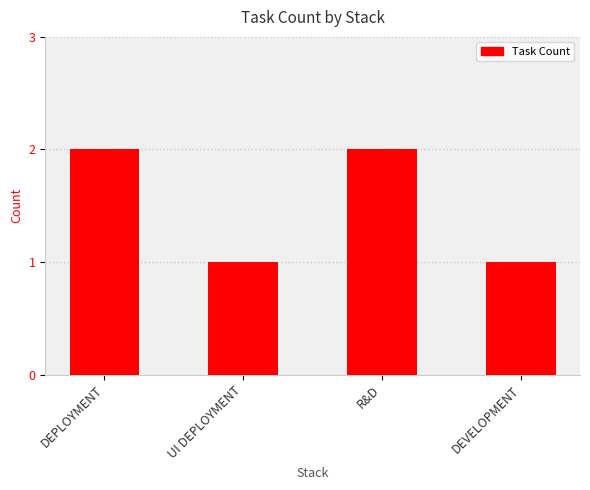

Does the chart contain any negative values?

No